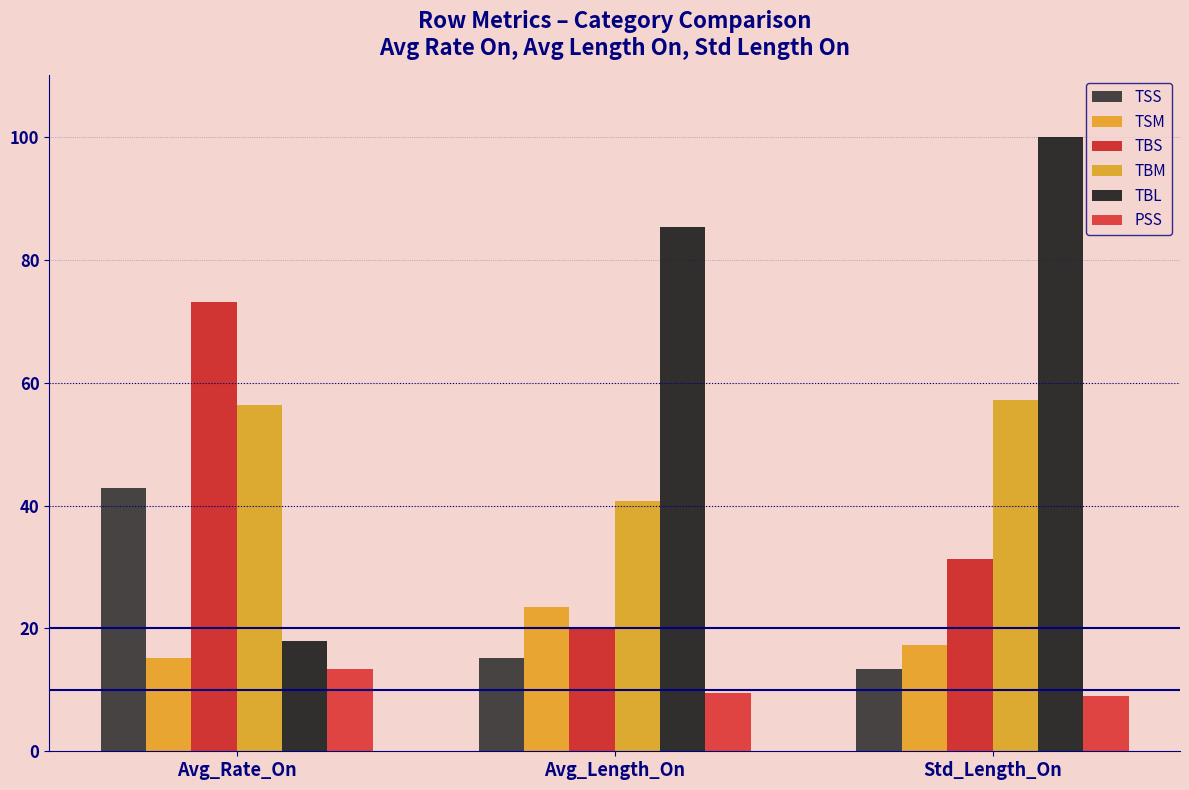

Is the value of TBM at Avg_Length_On greater than the value of TBS at Avg_Rate_On?

No